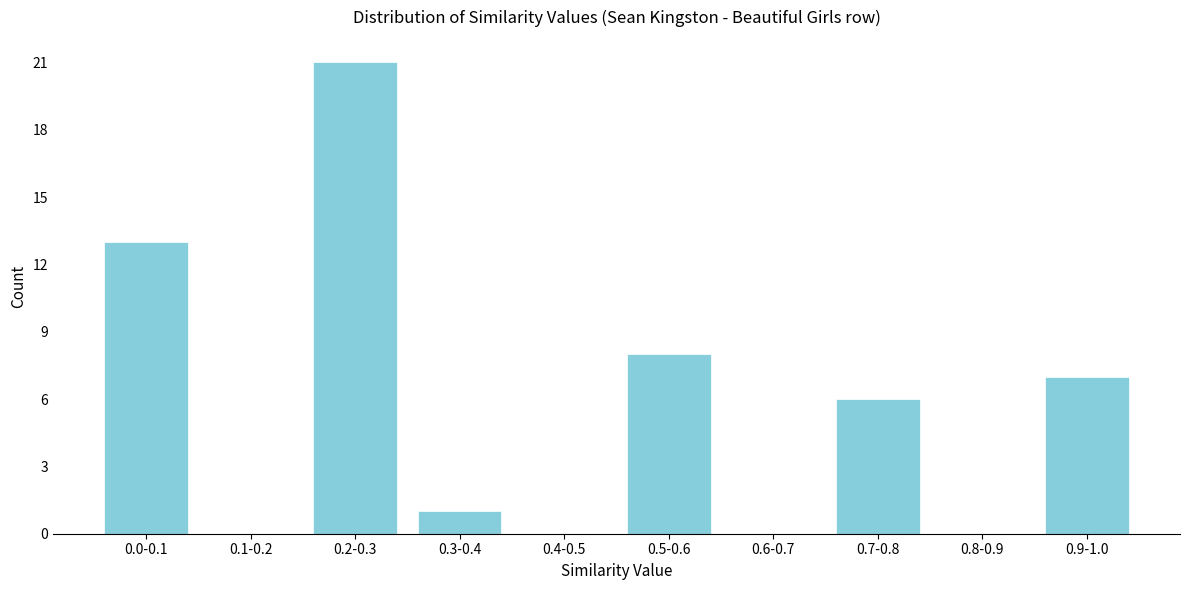

Reading left to right, transcribe all the data shown in this chart.

0.0-0.1=13	0.1-0.2=0	0.2-0.3=21	0.3-0.4=1	0.4-0.5=0	0.5-0.6=8	0.6-0.7=0	0.7-0.8=6	0.8-0.9=0	0.9-1.0=7